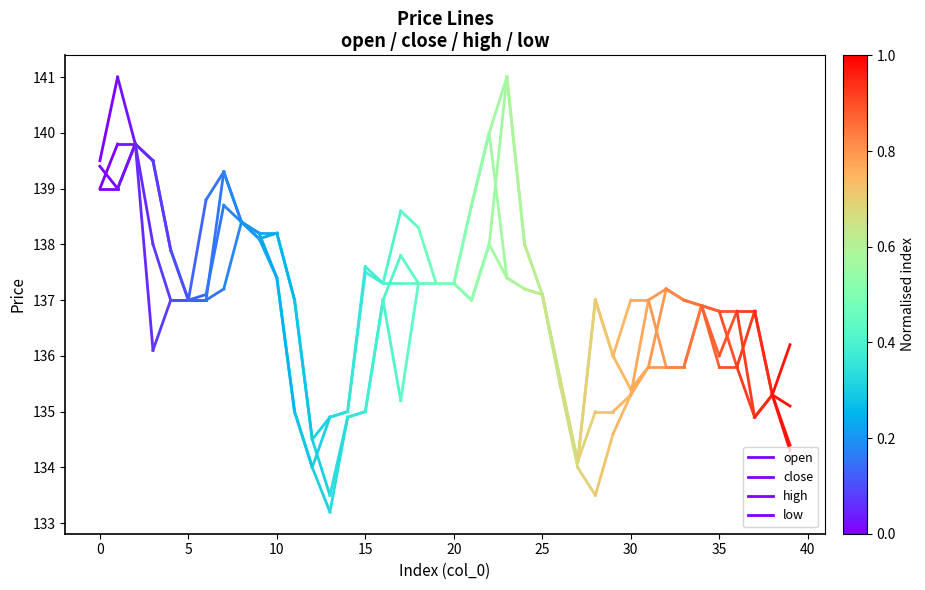

Which series changed the most between −5 and 0?

high